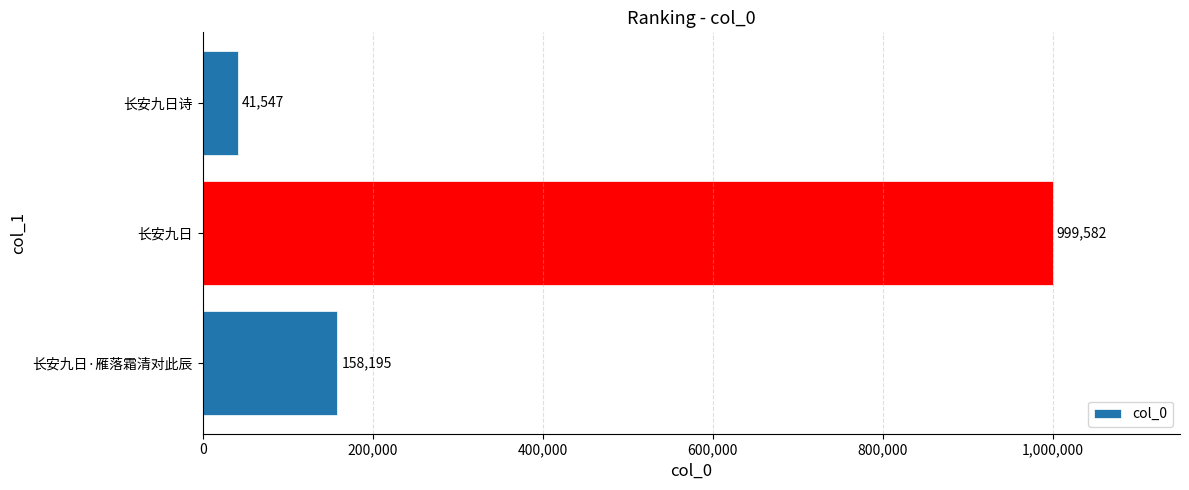

Reading top to bottom, transcribe all the data shown in this chart.

41547	999582	158195